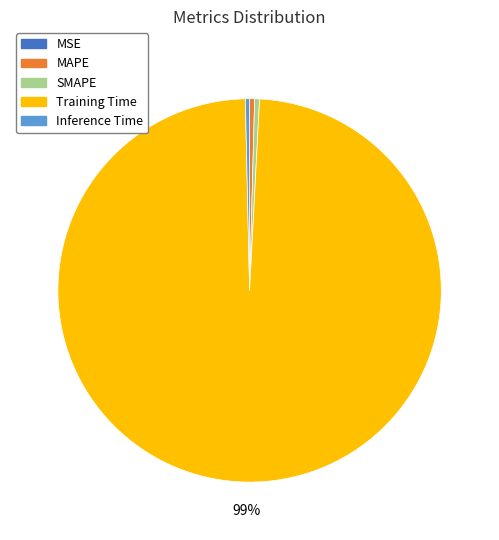

The Training Time slice represents 89% of the pie. True or false?

False